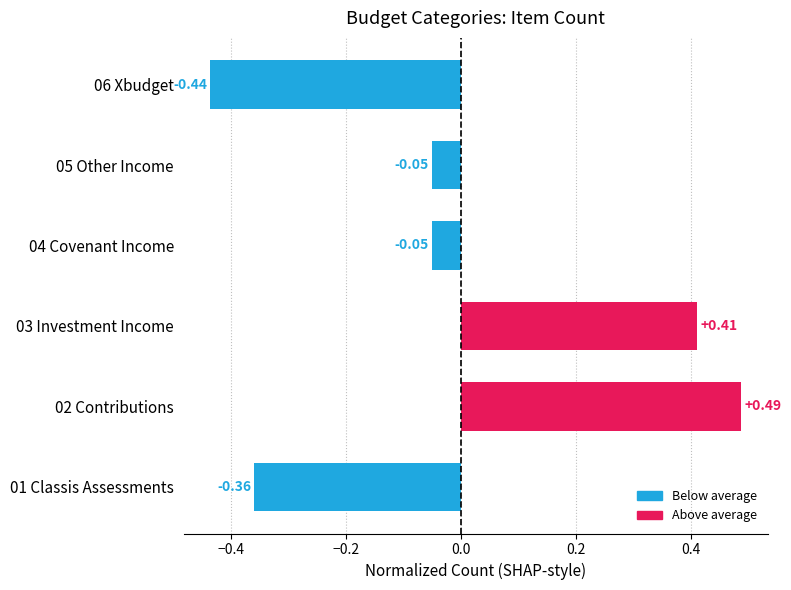

What is the difference between the second highest and second lowest values?

0.8